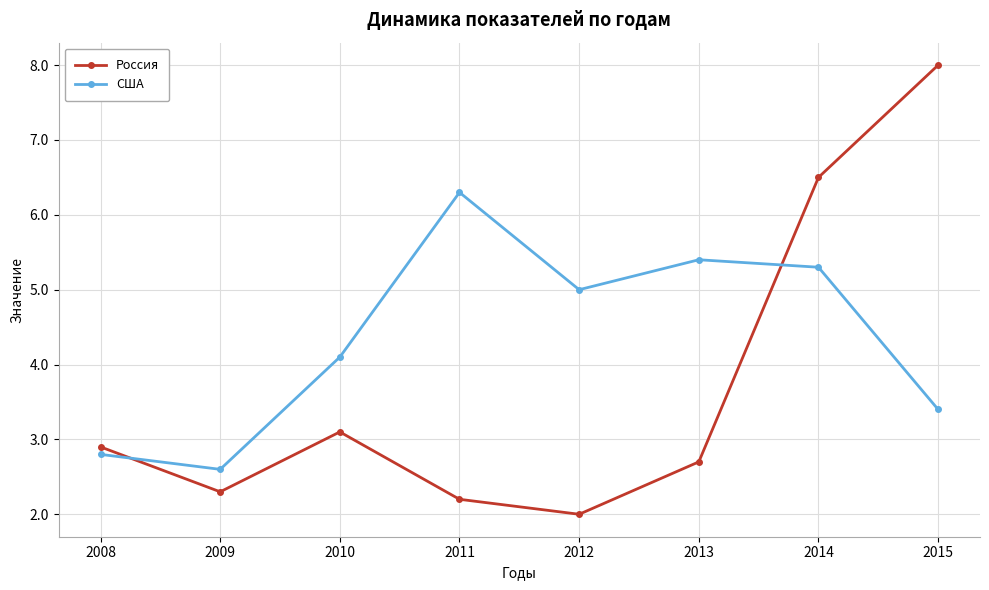

Where is Россия nearest to the value 5?

2014